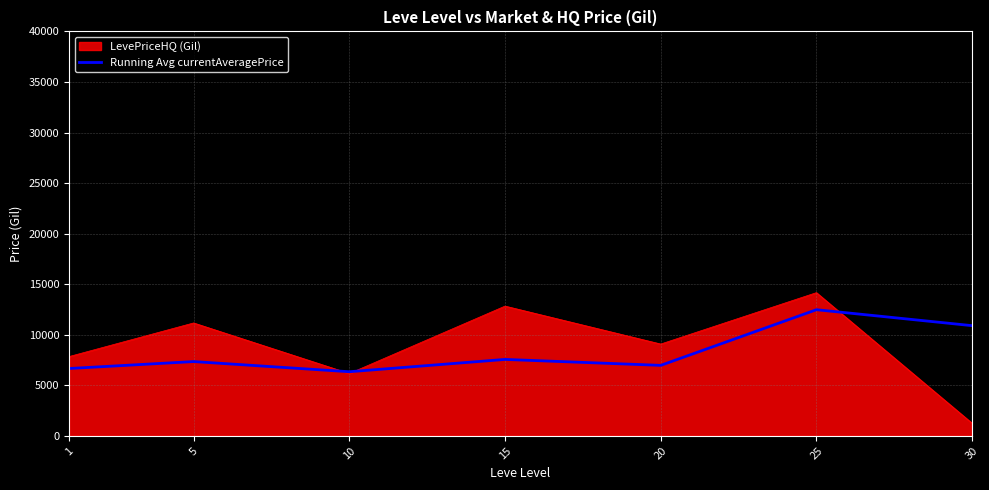

At which category is the sum across all series the highest?

25